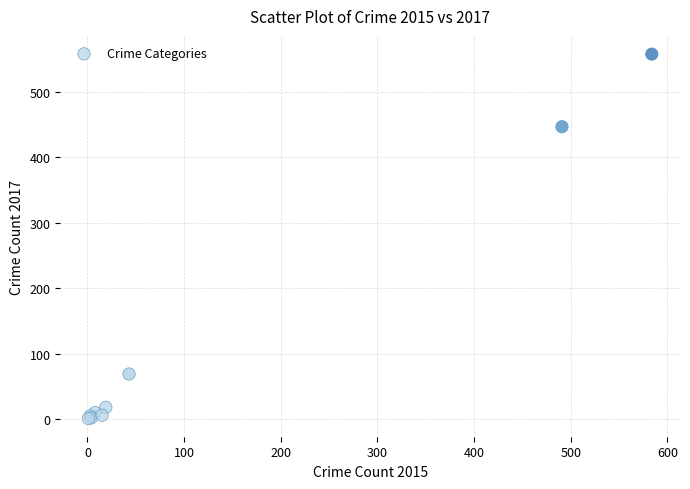

What Y value in the scatter plot is closest to 279?

447